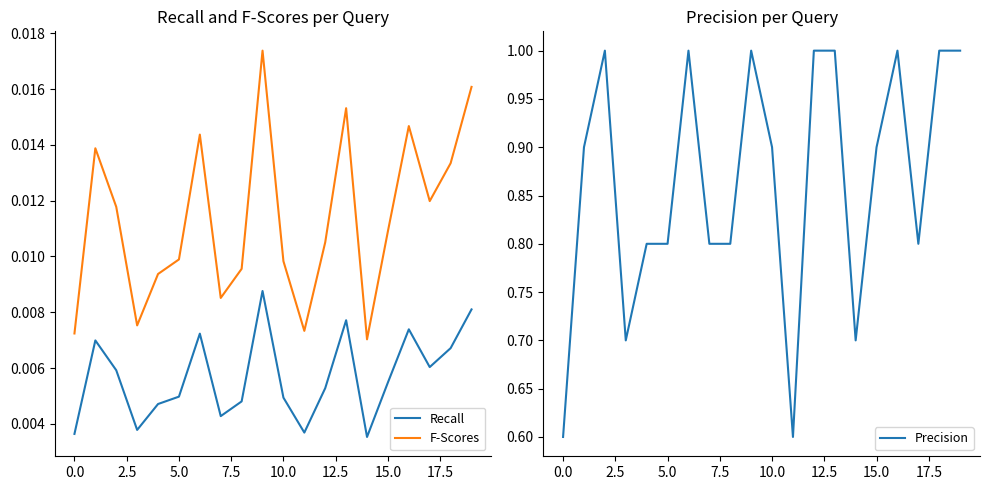

True or false: F-Scores and Recall intersect in this chart.

False